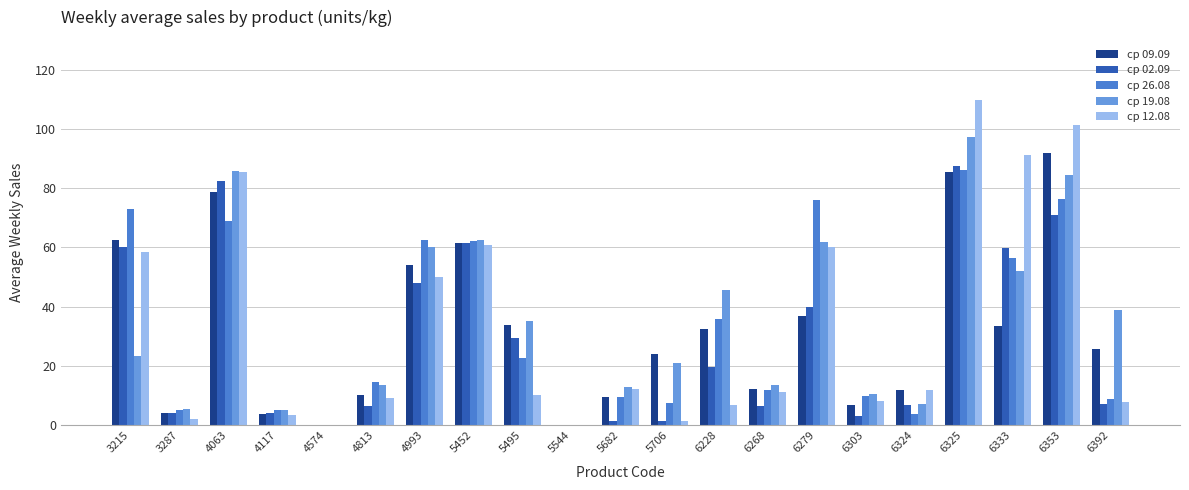

What is the maximum value shown in the chart?

109.6